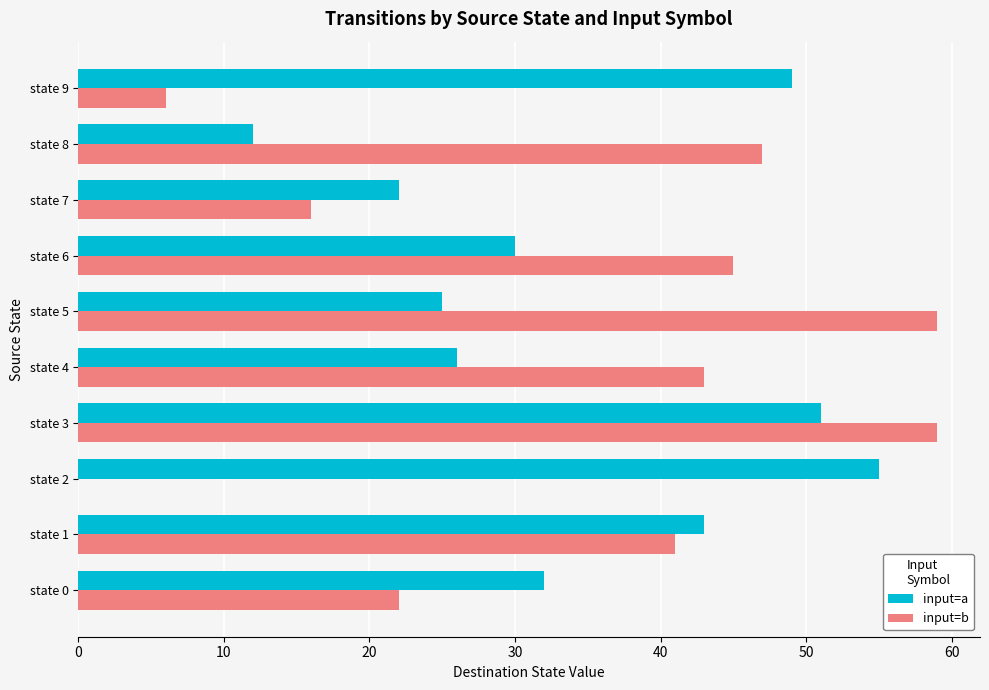

Is the value of input=a at state 4 greater than the value of input=b at state 4?

No